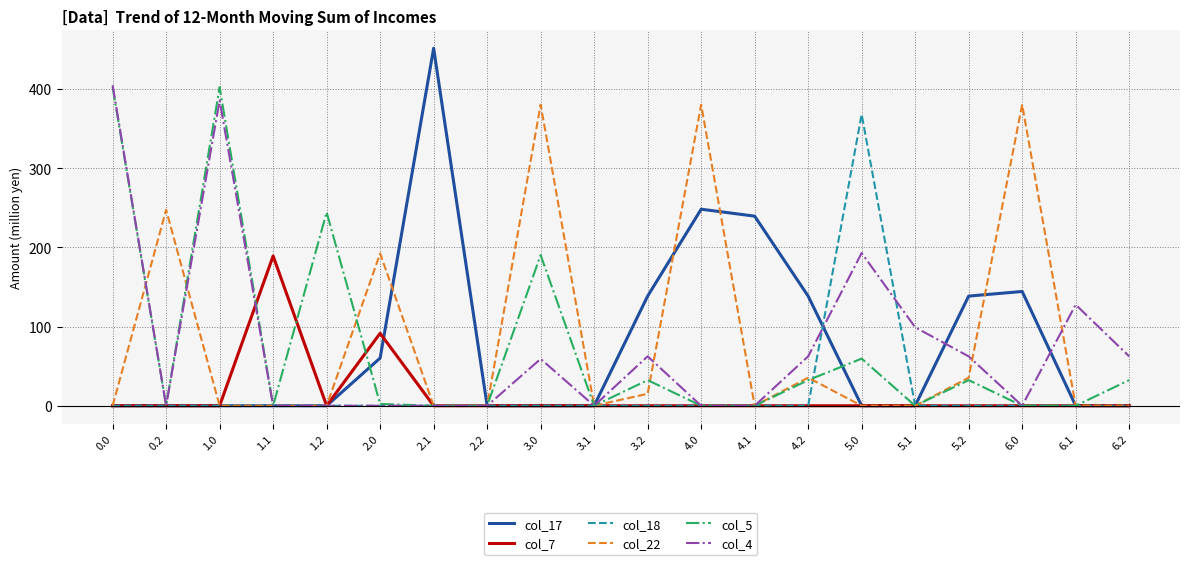

Is it true that col_18 equals 0.0 at 3.2?

True